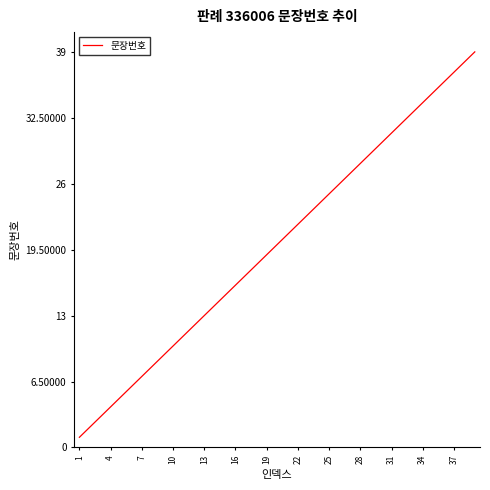

What is the difference between the maximum and minimum values?

38